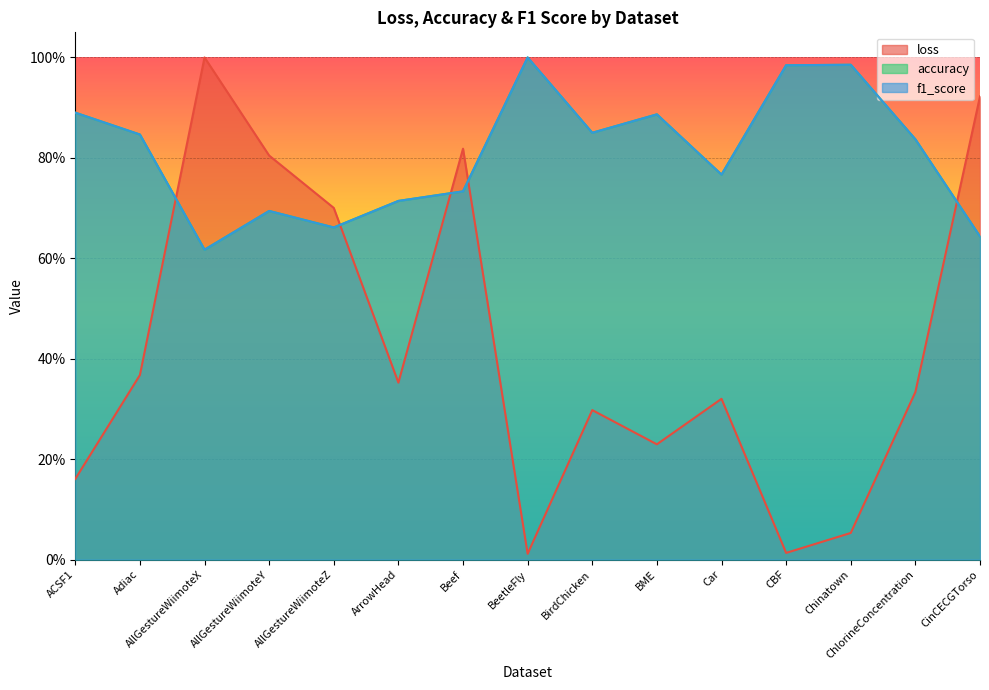

Does the chart display data point markers on the line(s)?

No